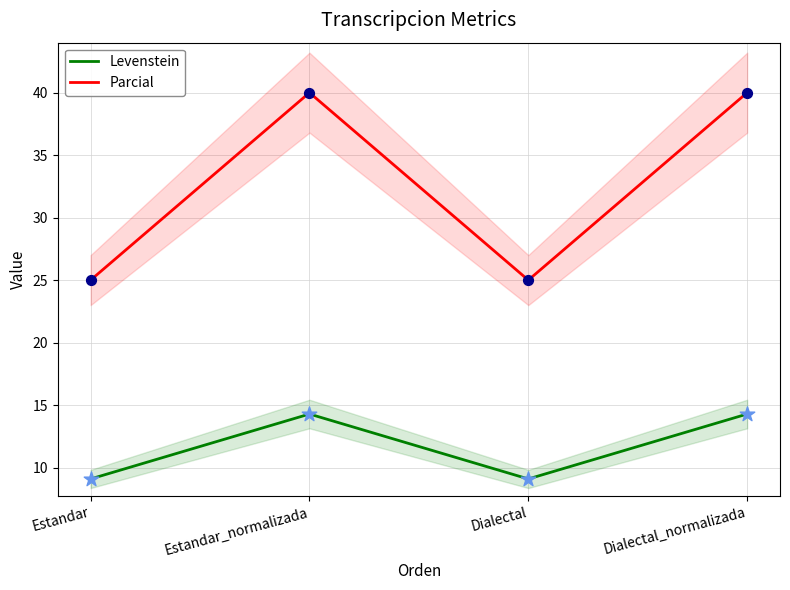

Which series has the largest total across all categories?

Parcial